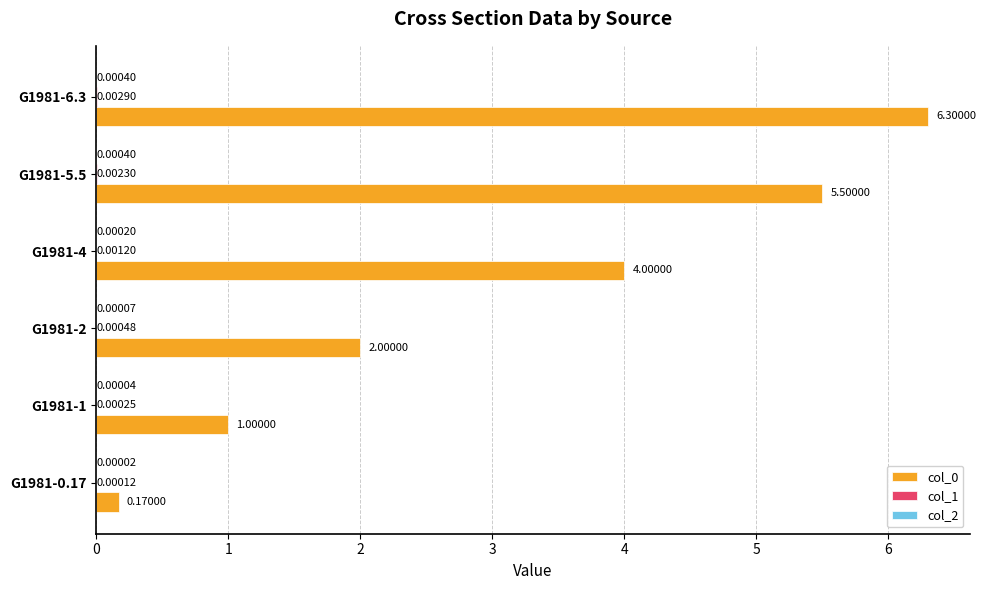

How many categories are shown in the chart?

6